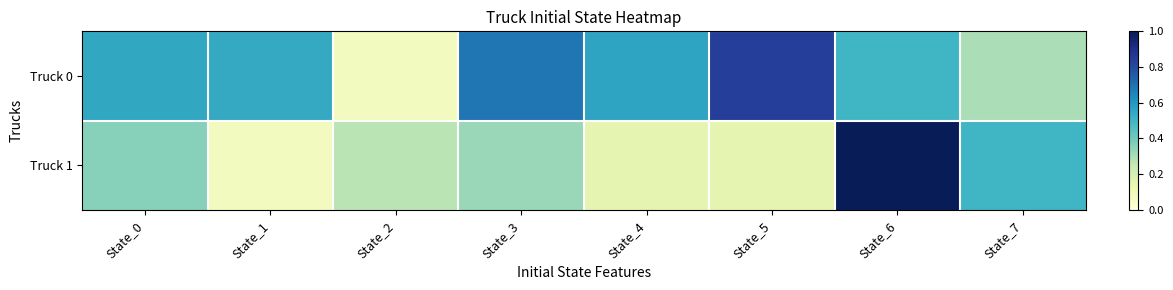

Reading right to left, what are all the values shown in this chart?

Truck 0: State_7=0.3	State_6=0.5	State_5=0.8	State_4=0.6	State_3=0.7	State_2=0.1	State_1=0.5	State_0=0.6
Truck 1: State_7=0.5	State_6=1.0	State_5=0.1	State_4=0.1	State_3=0.3	State_2=0.3	State_1=0.1	State_0=0.4